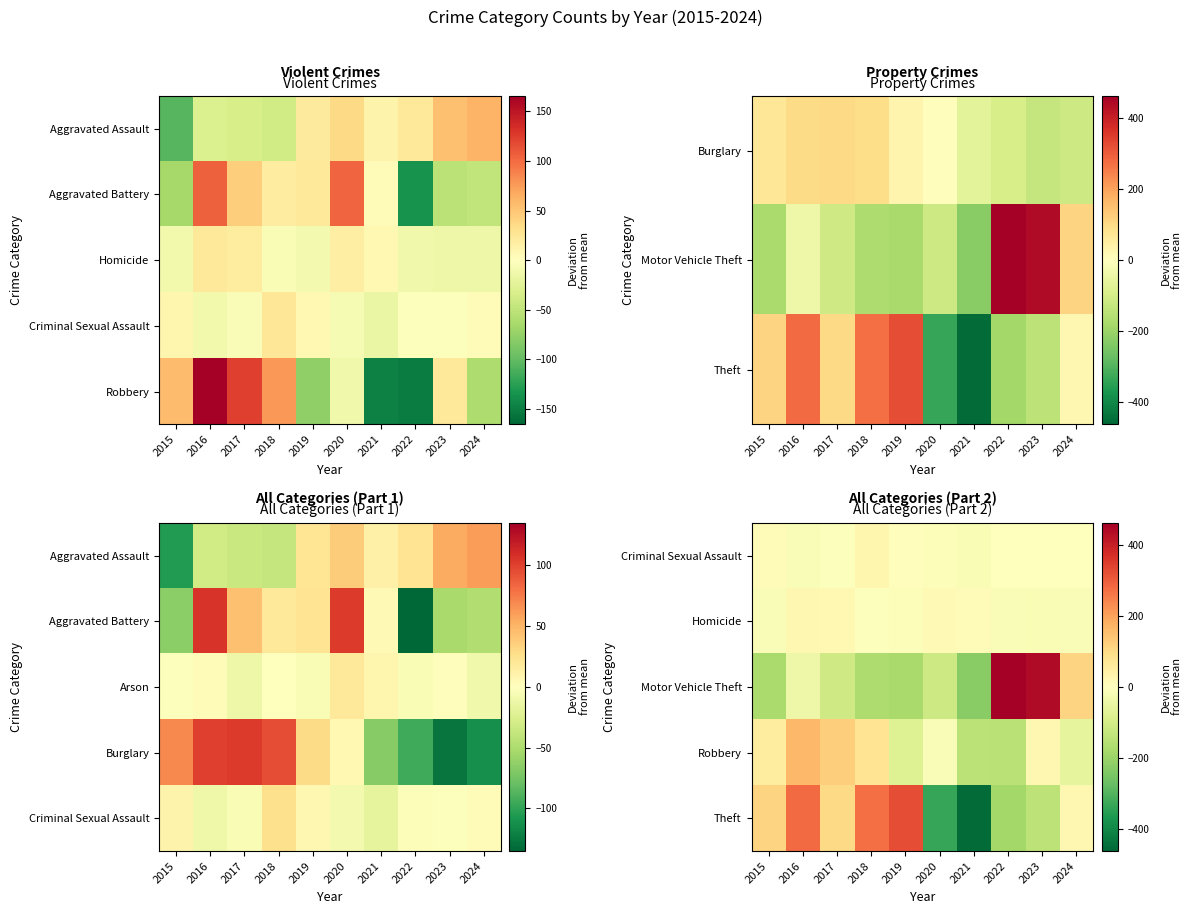

The value of Motor Vehicle Theft at 2021 is -320.0. True or false?

False